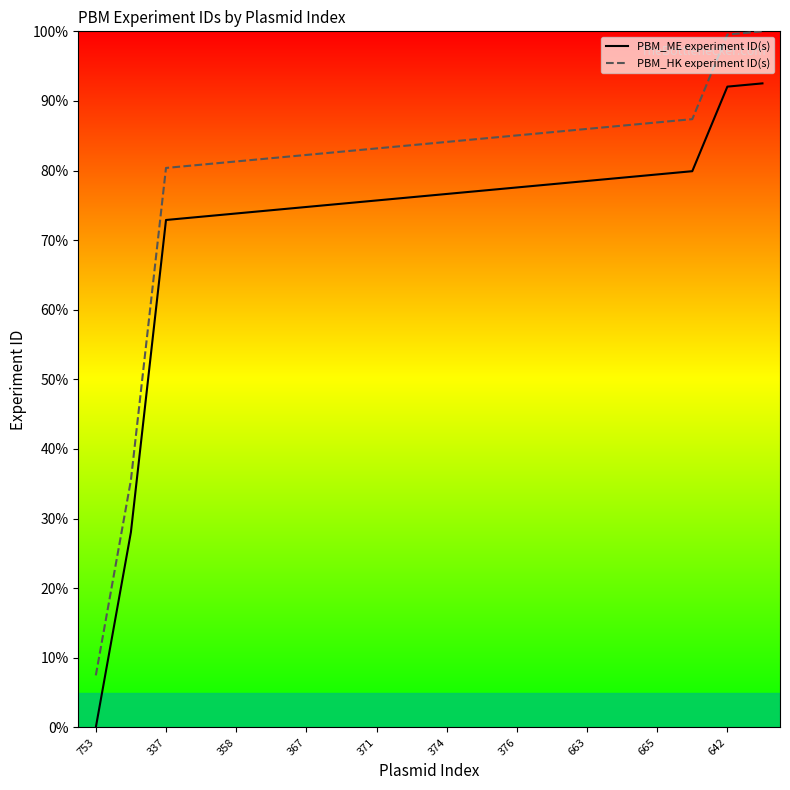

True or false: PBM_ME experiment ID(s) has a value of 72.9 at 337.

True